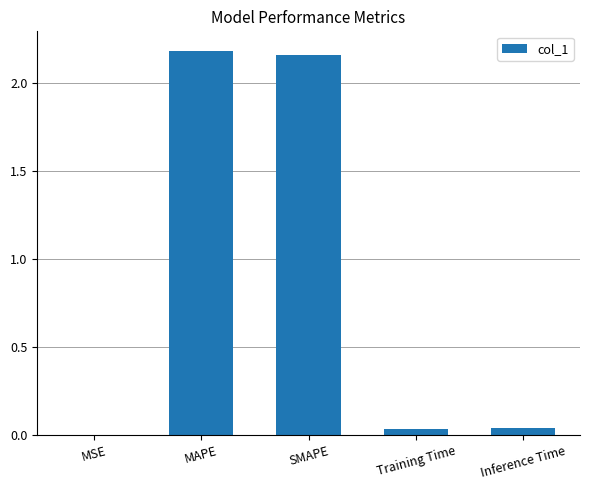

The value at SMAPE is 2.2. True or false?

True